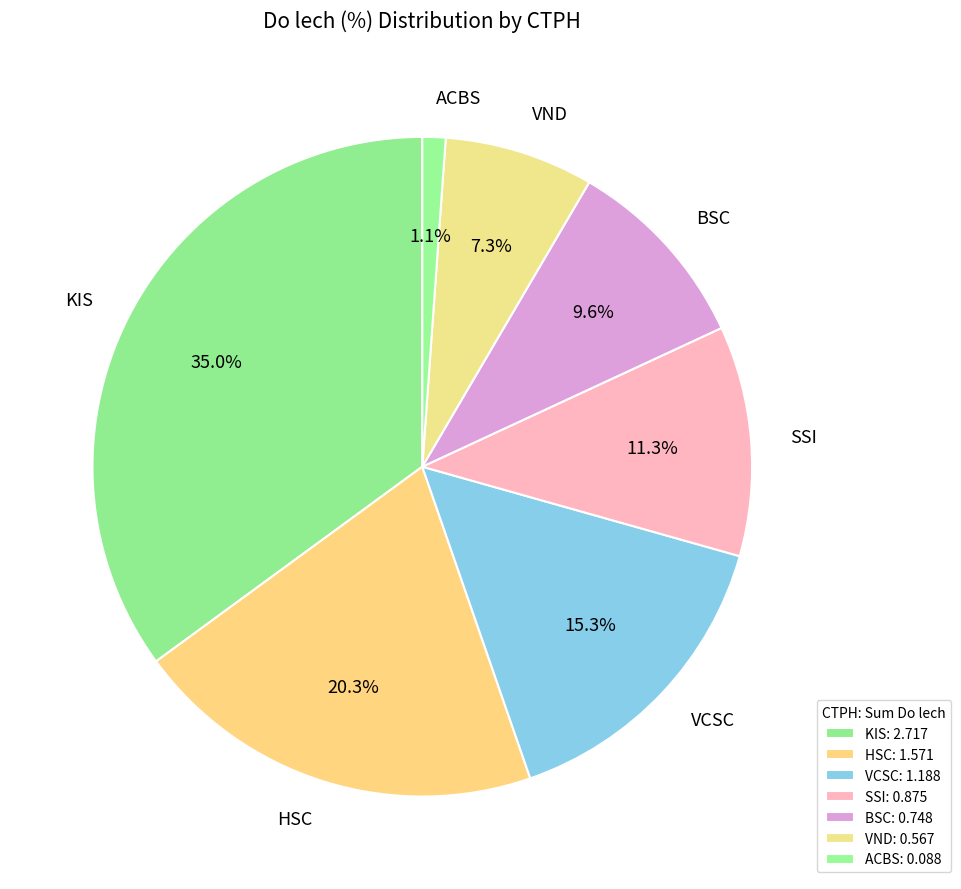

Which has a higher value, ACBS or BSC?

BSC